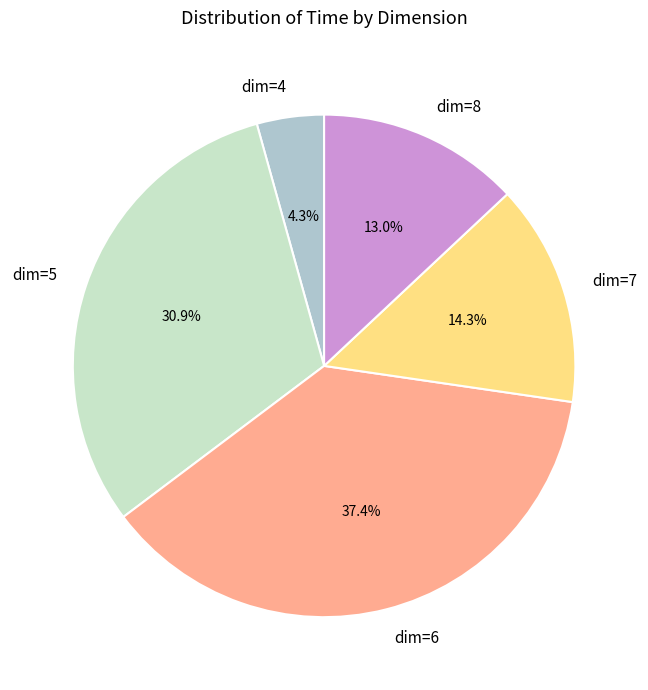

Count the number of slices in the pie.

5